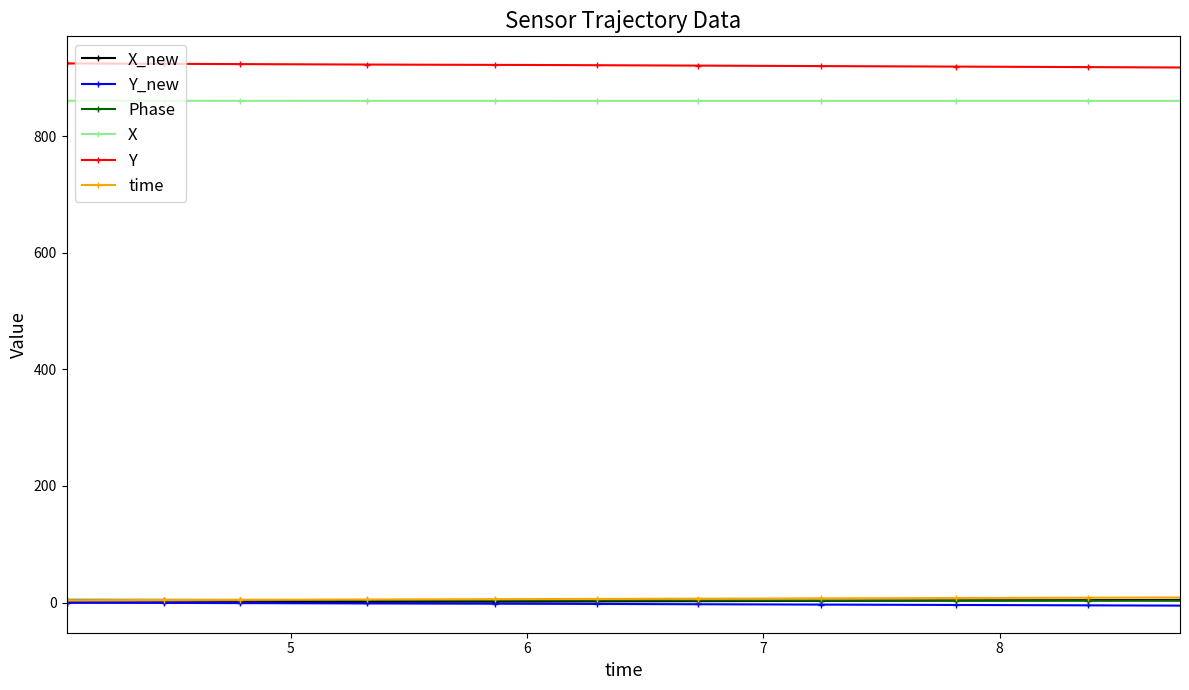

What is the average value of the Phase series?

3.9